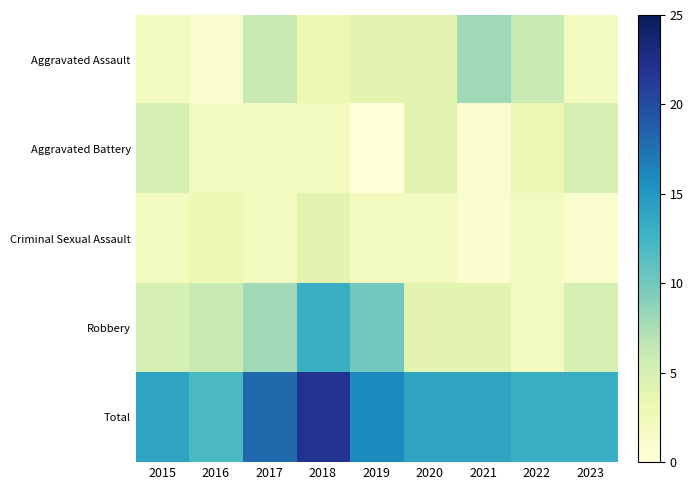

Which category has the lowest value across all series?

2019